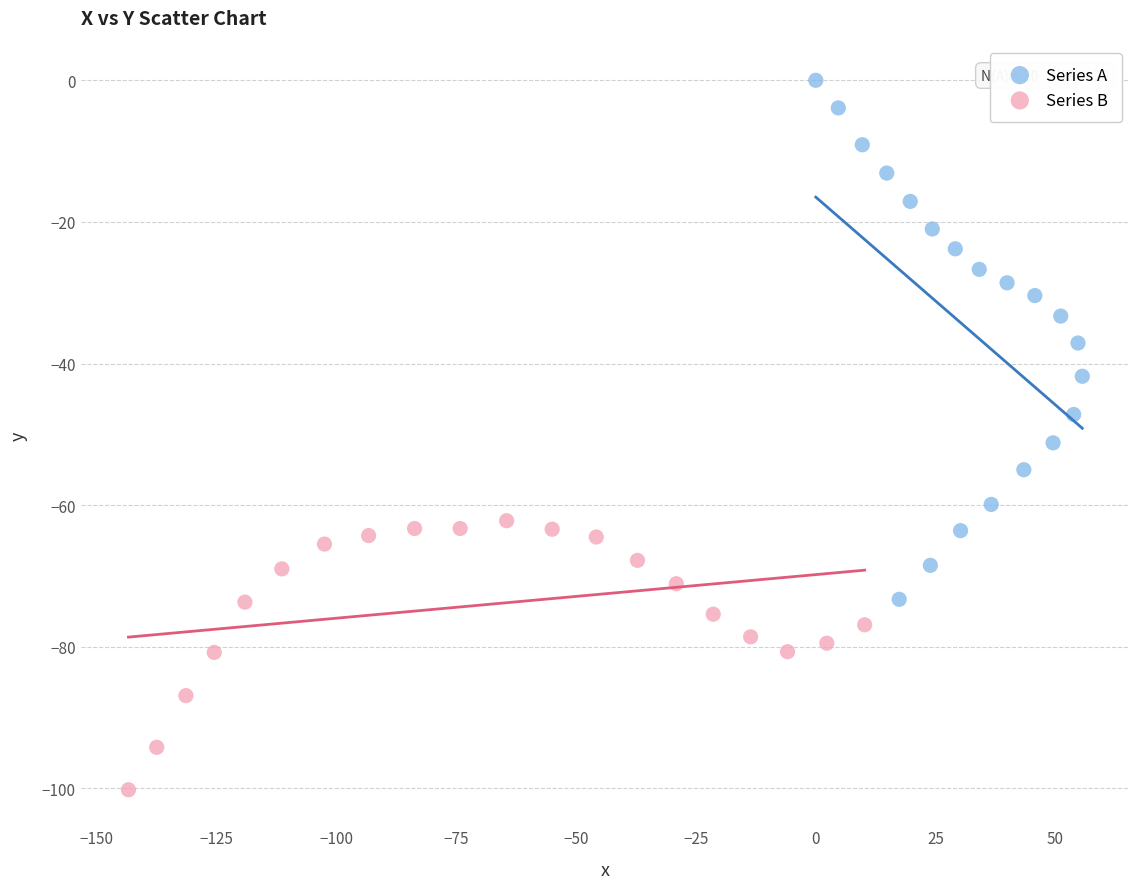

Which series contains the lowest Y value?

Series B